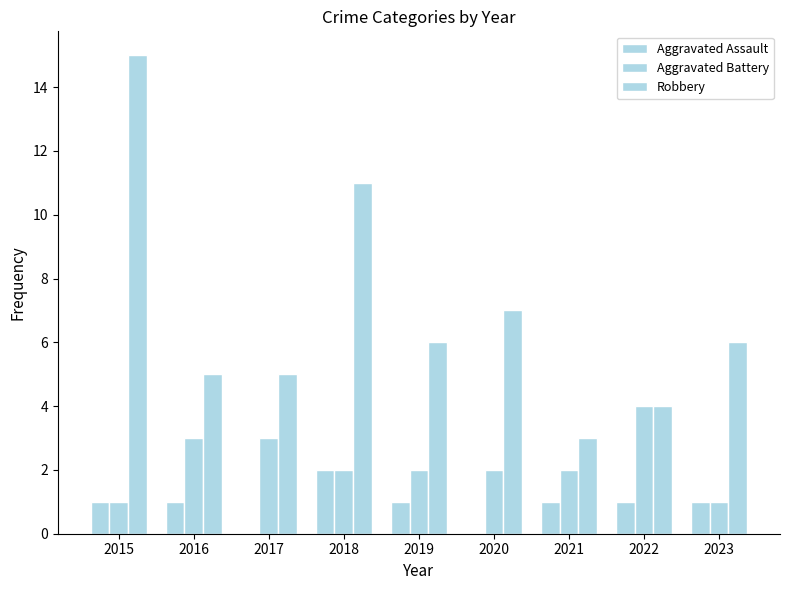

Which label corresponds to the smallest value in the chart?

2017